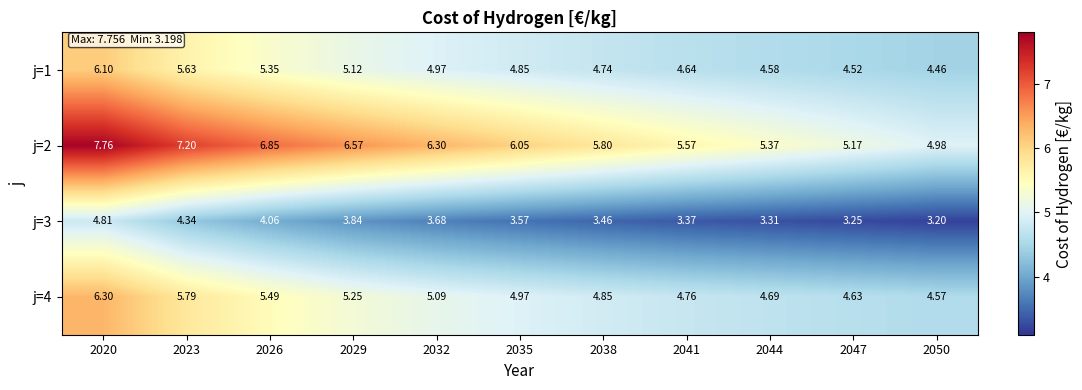

What is the spread (max minus min) of values at 2047?

1.9